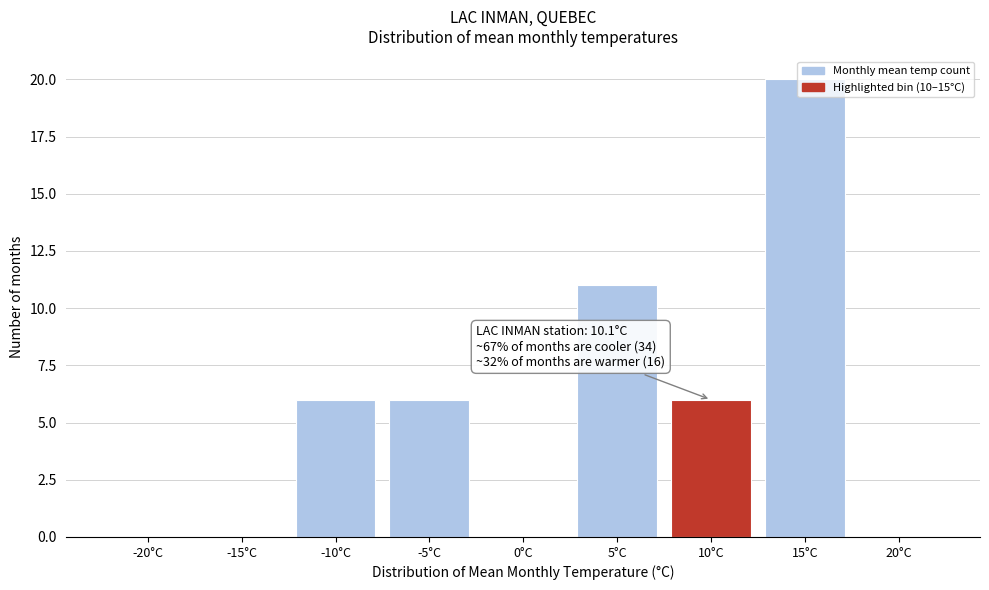

Which label corresponds to the largest value in the chart?

15°C